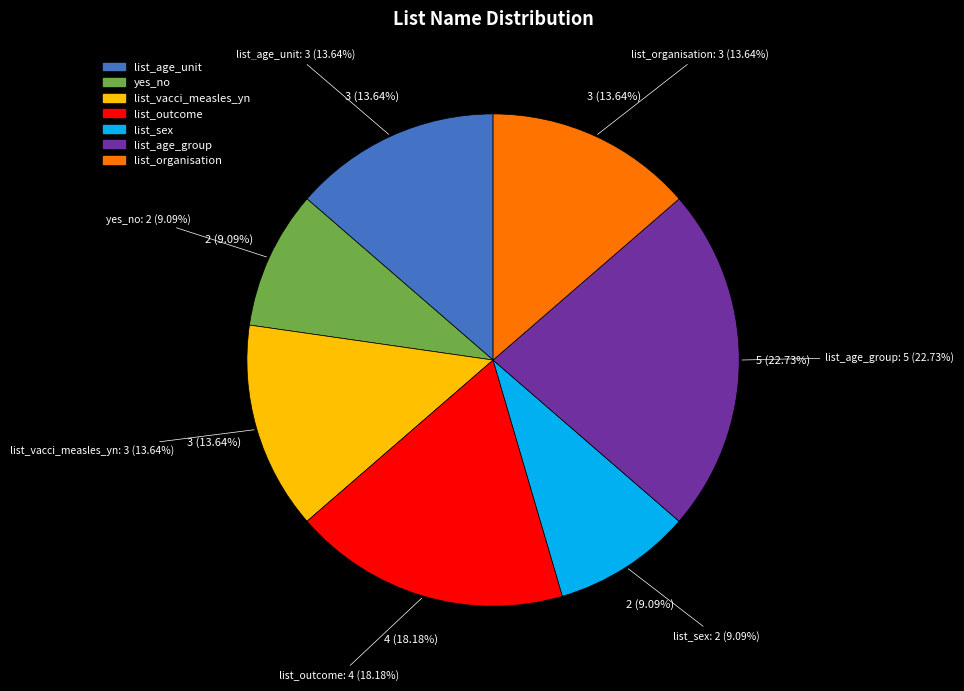

What percentage is the list_vacci_measles_yn slice, to the nearest percent?

14%